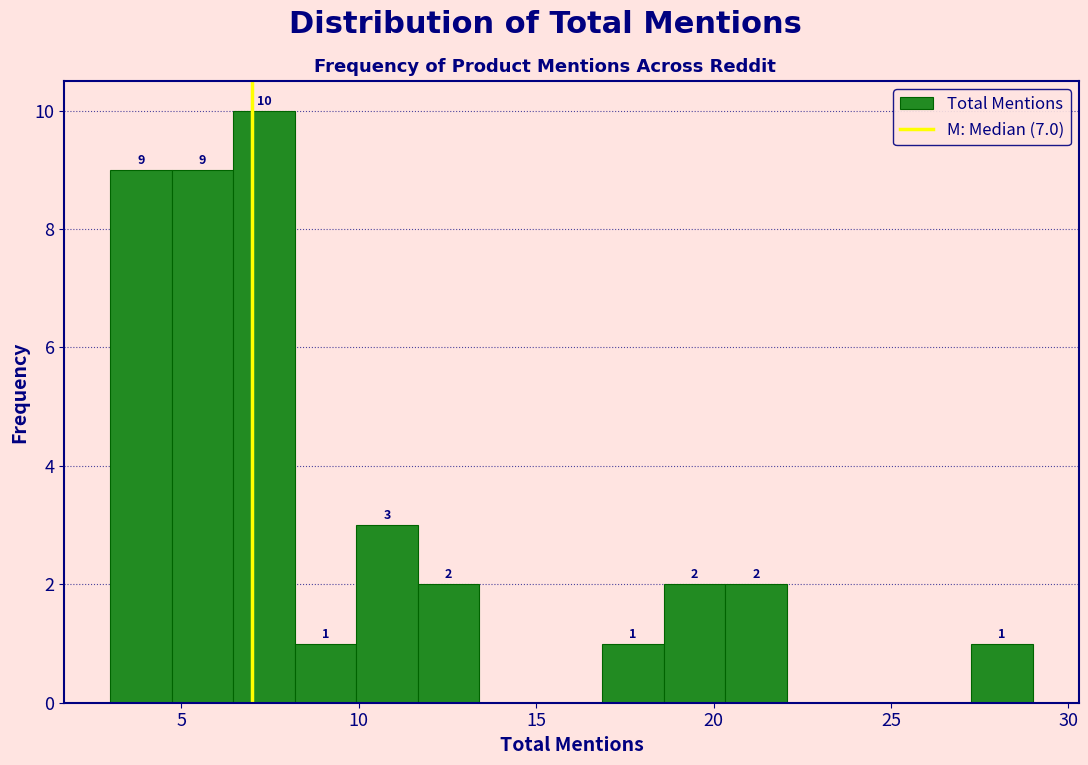

Read against the x-axis, roughly where is the centre of the tallest bar?

7.5